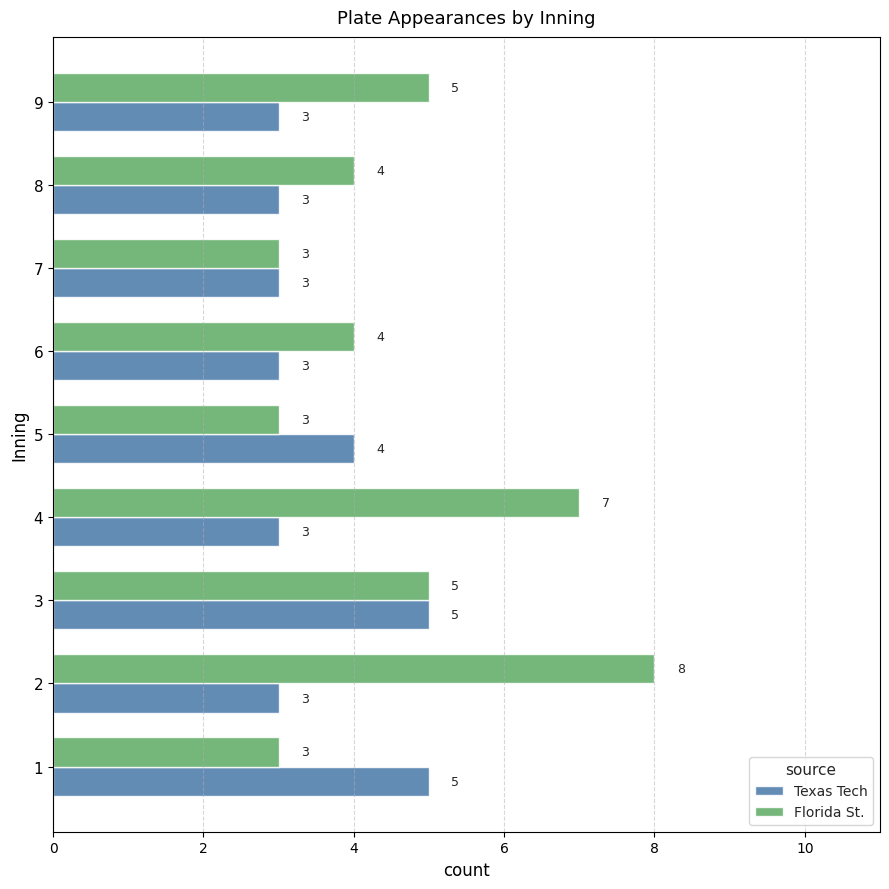

How many Texas Tech values are between 3 and 4?

7